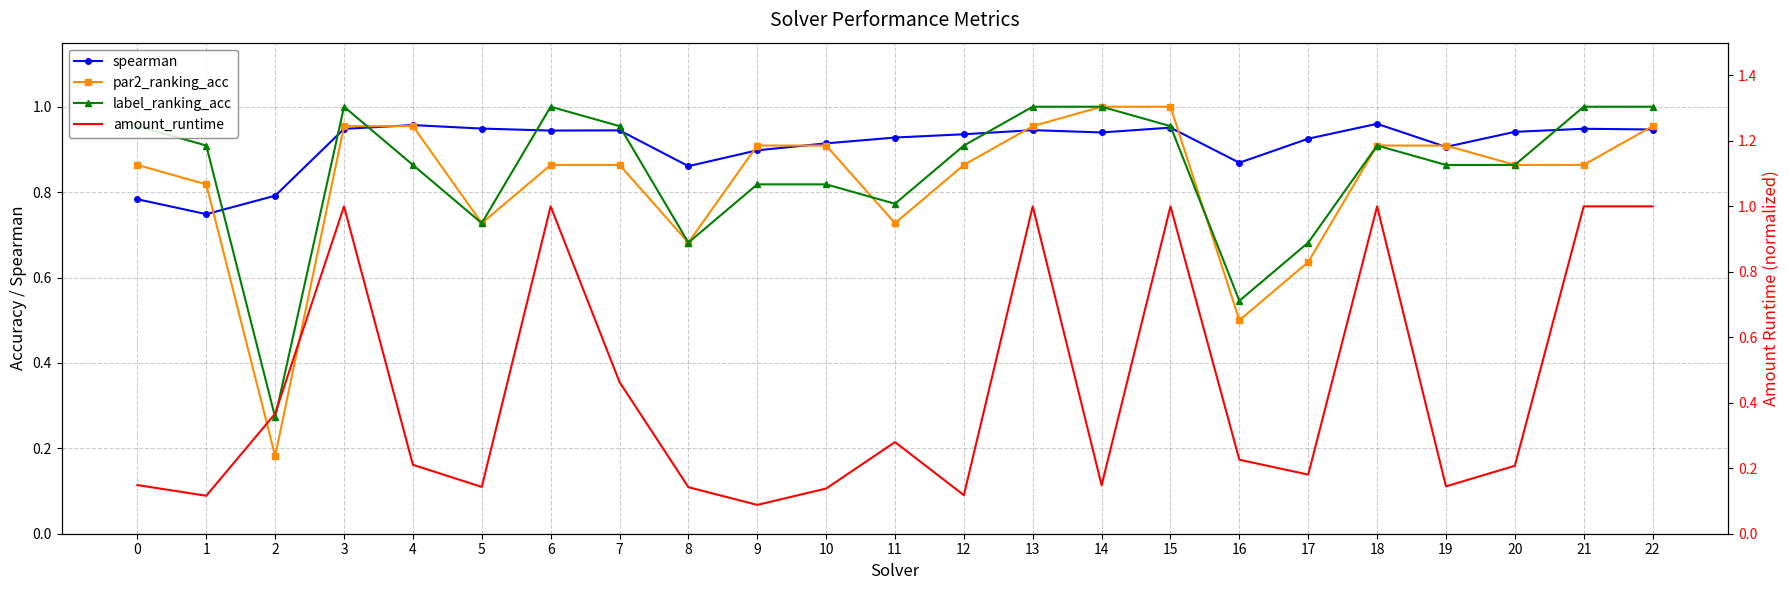

Where do label_ranking_acc and spearman first cross each other?

1 and 2